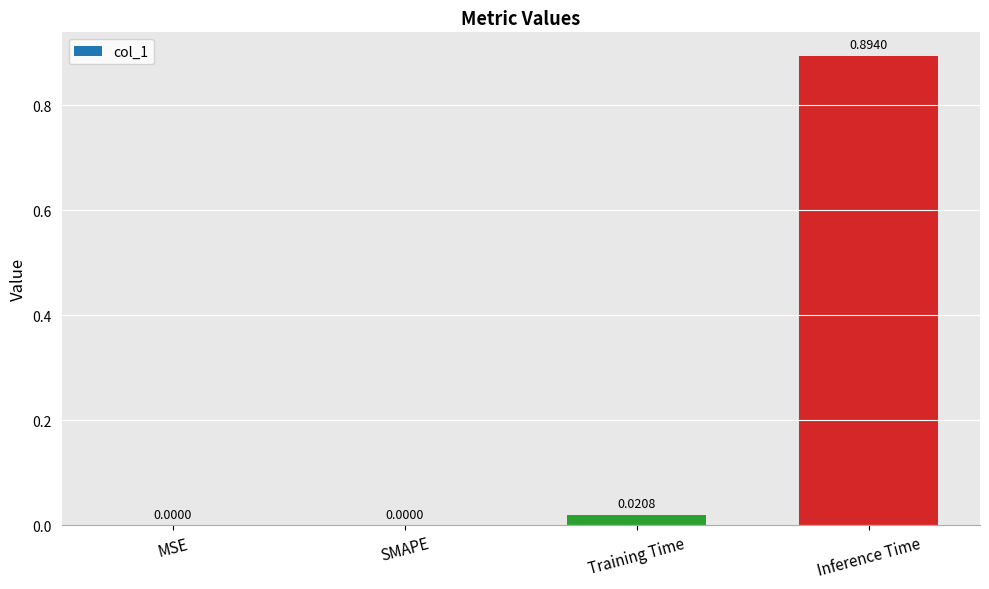

Which category has the highest value across all series?

Inference Time